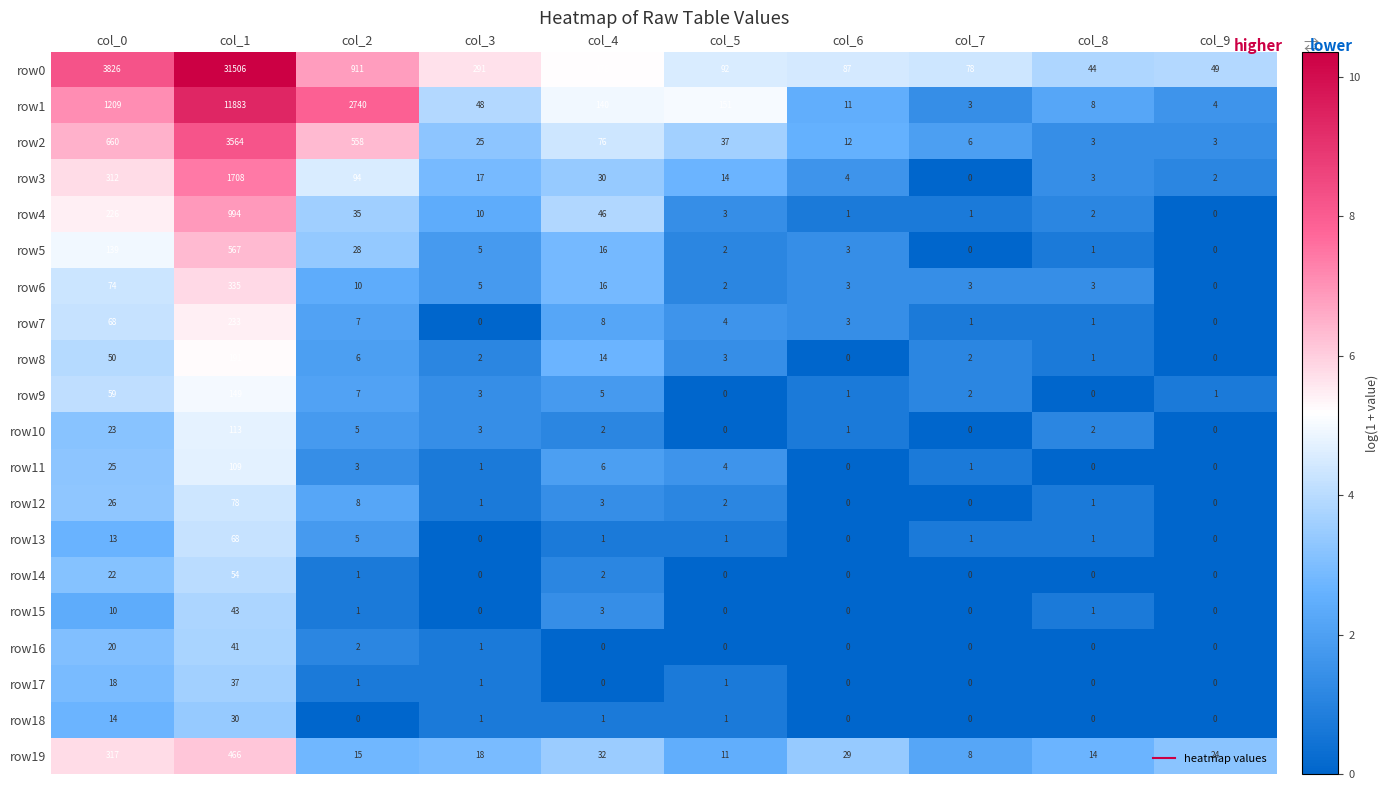

Which series has the largest total across all categories?

row0